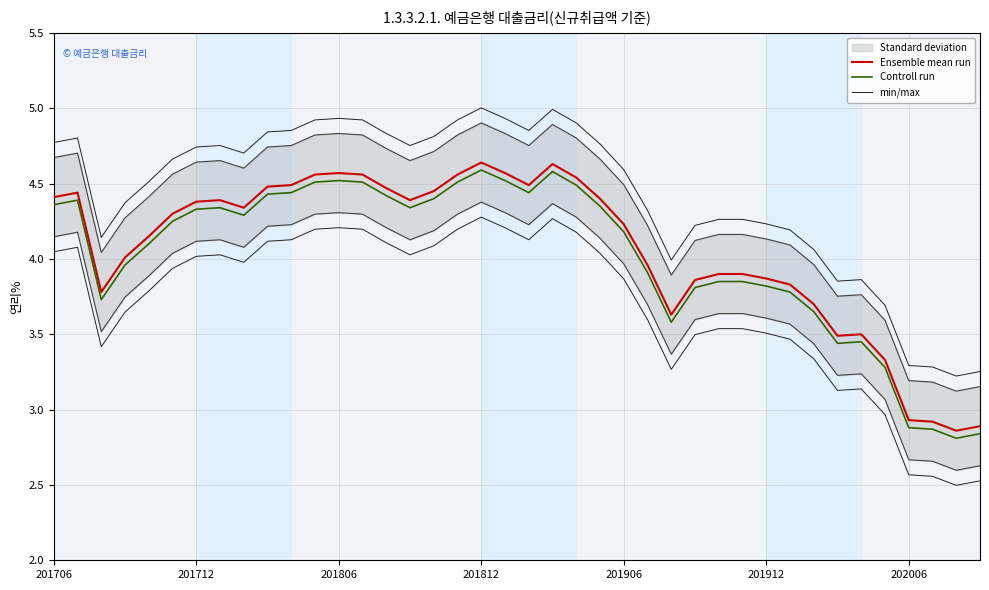

True or false: Ensemble mean run and min/max cross at least once.

False